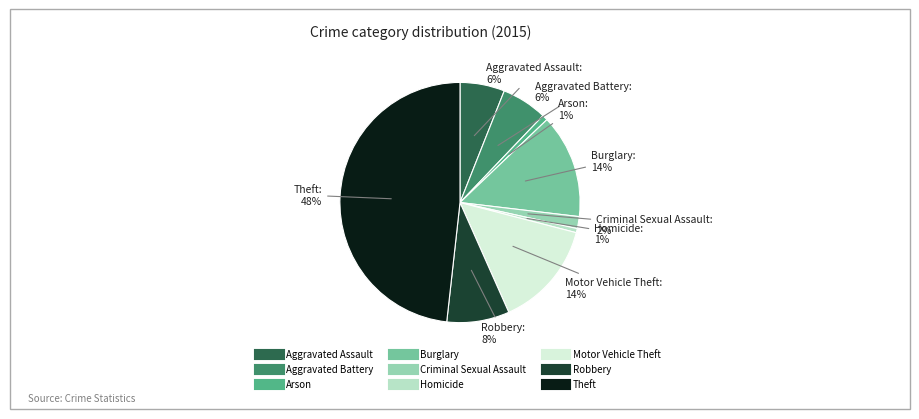

Is there a majority slice in this chart?

No